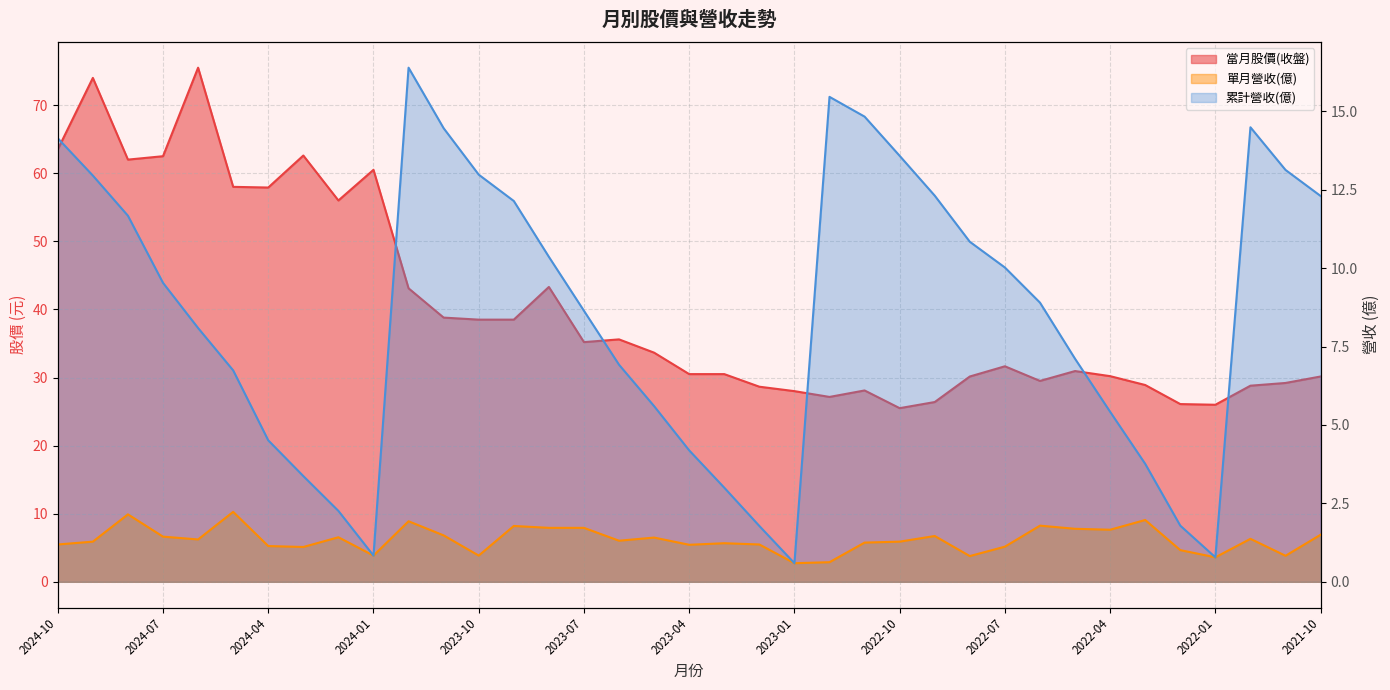

Reading left to right, what are all the values shown in this chart?

當月股價(收盤): 2024-10=63.5	2024-09=74.0	2024-08=62.0	2024-07=62.5	2024-06=75.5	2024-05=58.0	2024-04=57.9	2024-03=62.6	2024-02=56.0	2024-01=60.5	2023-12=43.1	2023-11=38.8	2023-10=38.5	2023-09=38.5	2023-08=43.3	2023-07=35.2	2023-06=35.6	2023-05=33.6	2023-04=30.5	2023-03=30.5	2023-02=28.6	2023-01=28.0	2022-12=27.1	2022-11=28.1	2022-10=25.5	2022-09=26.4	2022-08=30.1	2022-07=31.6	2022-06=29.5	2022-05=30.9	2022-04=30.2	2022-03=28.9	2022-02=26.1	2022-01=26.0	2021-12=28.8	2021-11=29.2	2021-10=30.1
單月營收(億): 2024-10=1.2	2024-09=1.3	2024-08=2.1	2024-07=1.4	2024-06=1.4	2024-05=2.2	2024-04=1.1	2024-03=1.1	2024-02=1.4	2024-01=0.8	2023-12=1.9	2023-11=1.5	2023-10=0.8	2023-09=1.8	2023-08=1.7	2023-07=1.7	2023-06=1.3	2023-05=1.4	2023-04=1.2	2023-03=1.2	2023-02=1.2	2023-01=0.6	2022-12=0.6	2022-11=1.2	2022-10=1.3	2022-09=1.5	2022-08=0.8	2022-07=1.1	2022-06=1.8	2022-05=1.7	2022-04=1.7	2022-03=2.0	2022-02=1.0	2022-01=0.8	2021-12=1.4	2021-11=0.8	2021-10=1.5
累計營收(億): 2024-10=14.1	2024-09=12.9	2024-08=11.7	2024-07=9.5	2024-06=8.1	2024-05=6.7	2024-04=4.5	2024-03=3.4	2024-02=2.3	2024-01=0.8	2023-12=16.4	2023-11=14.5	2023-10=13.0	2023-09=12.1	2023-08=10.4	2023-07=8.6	2023-06=6.9	2023-05=5.6	2023-04=4.2	2023-03=3.0	2023-02=1.8	2023-01=0.6	2022-12=15.5	2022-11=14.8	2022-10=13.6	2022-09=12.3	2022-08=10.8	2022-07=10.0	2022-06=8.9	2022-05=7.1	2022-04=5.4	2022-03=3.8	2022-02=1.8	2022-01=0.8	2021-12=14.5	2021-11=13.1	2021-10=12.3